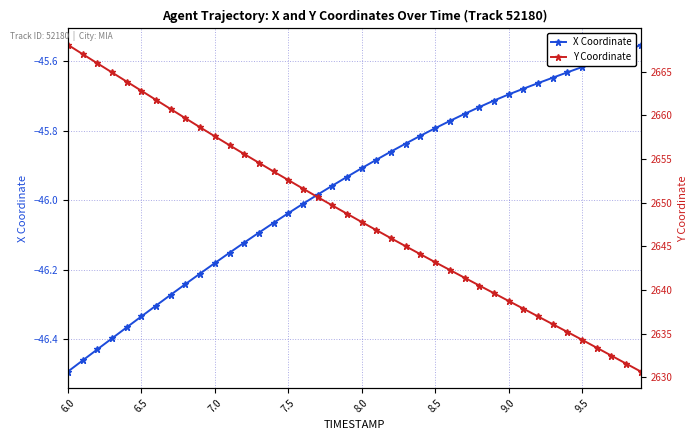

Rank the series by their maximum value, from highest to lowest.

Y Coordinate, X Coordinate